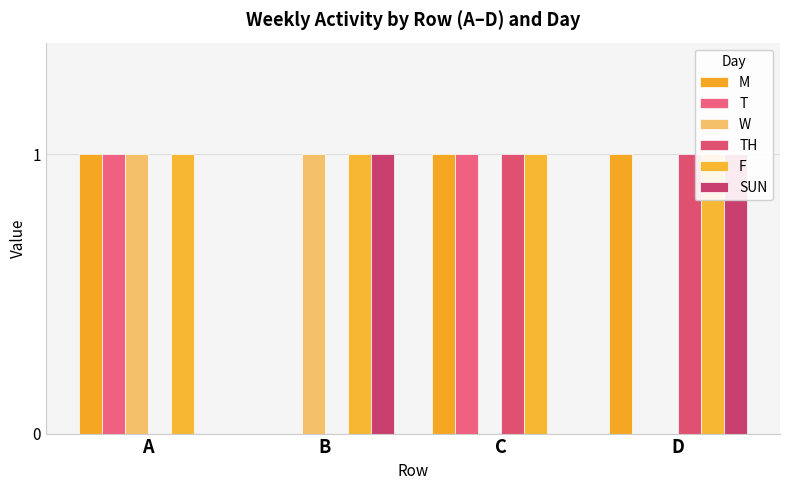

At which label does W reach its peak?

A